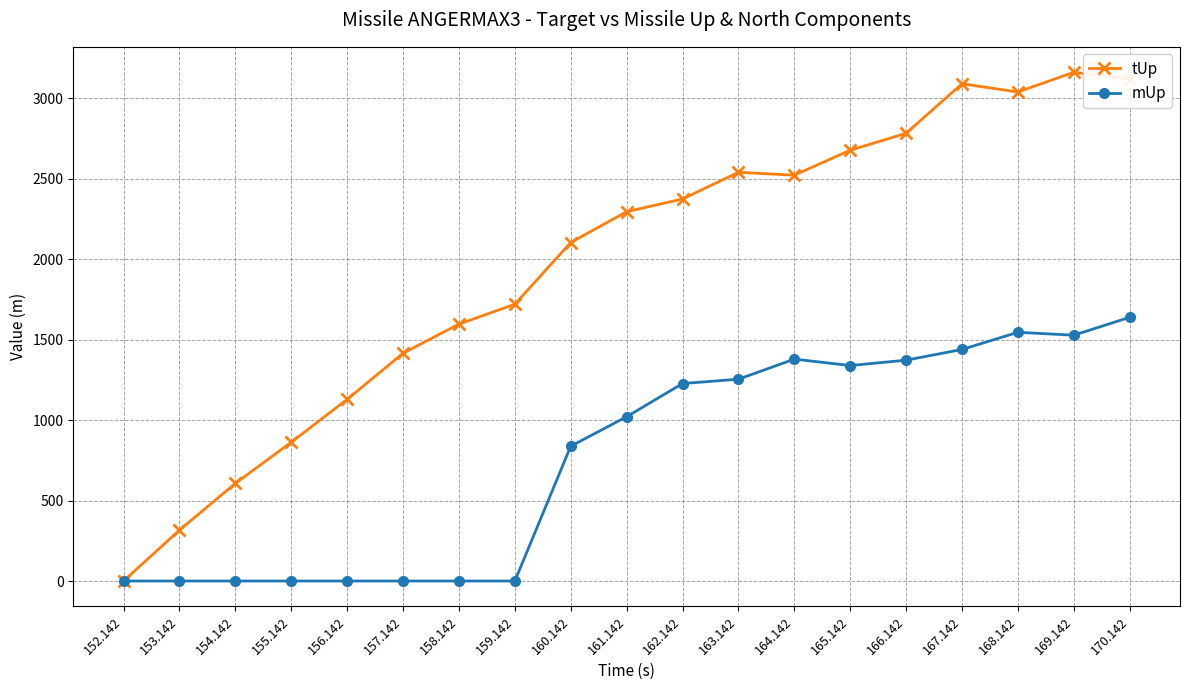

Between 163.142 and 170.142, which series saw the biggest shift?

tUp